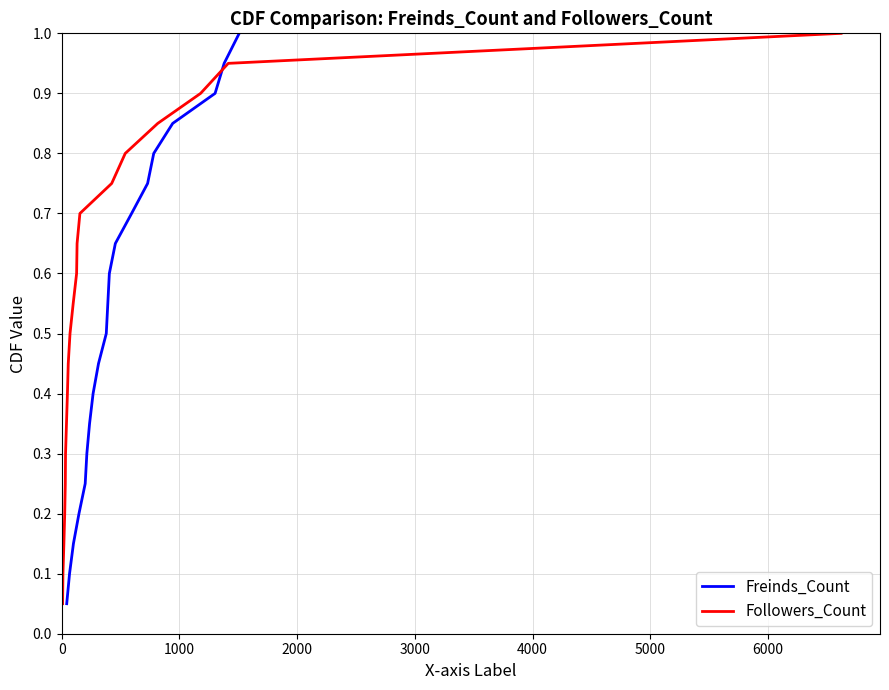

Which series has the largest total across all categories?

Freinds_Count